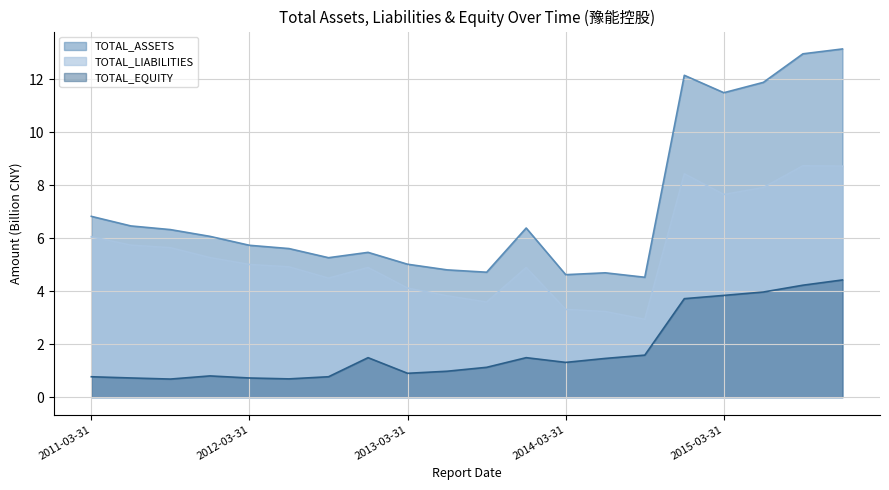

What are all the series names shown in the legend?

TOTAL_ASSETS, TOTAL_LIABILITIES, TOTAL_EQUITY